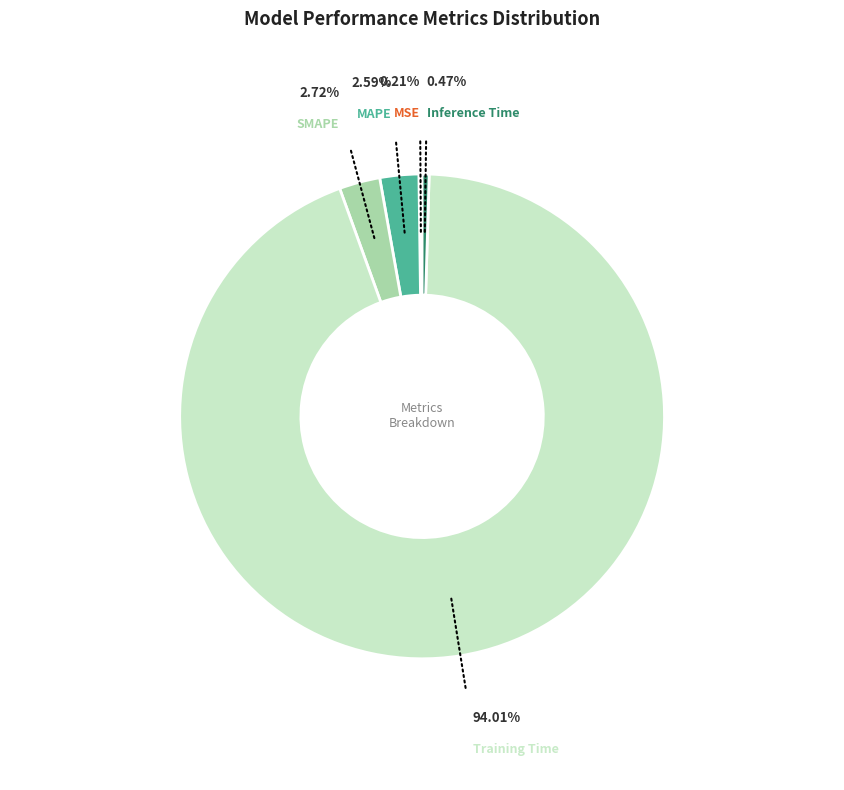

Is there any slice that represents more than half of the pie?

Yes